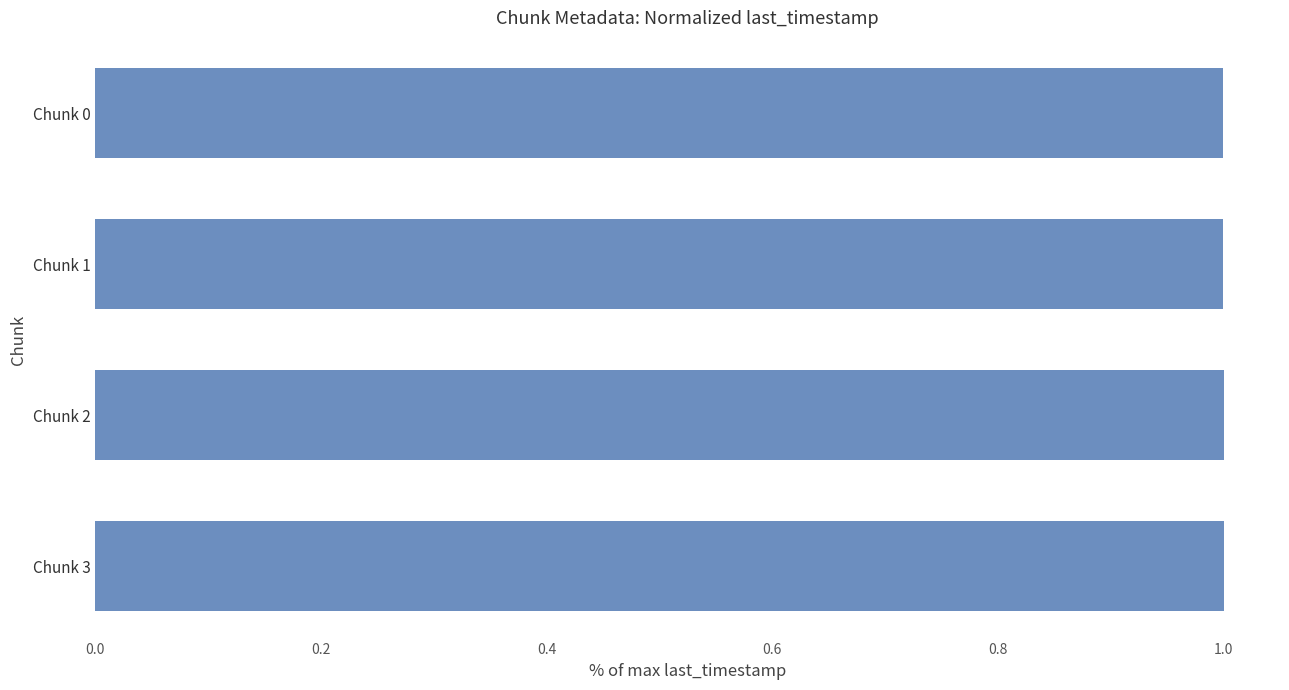

Reading top to bottom, transcribe all the data shown in this chart.

Chunk 0=1.0	Chunk 1=1.0	Chunk 2=1.0	Chunk 3=1.0